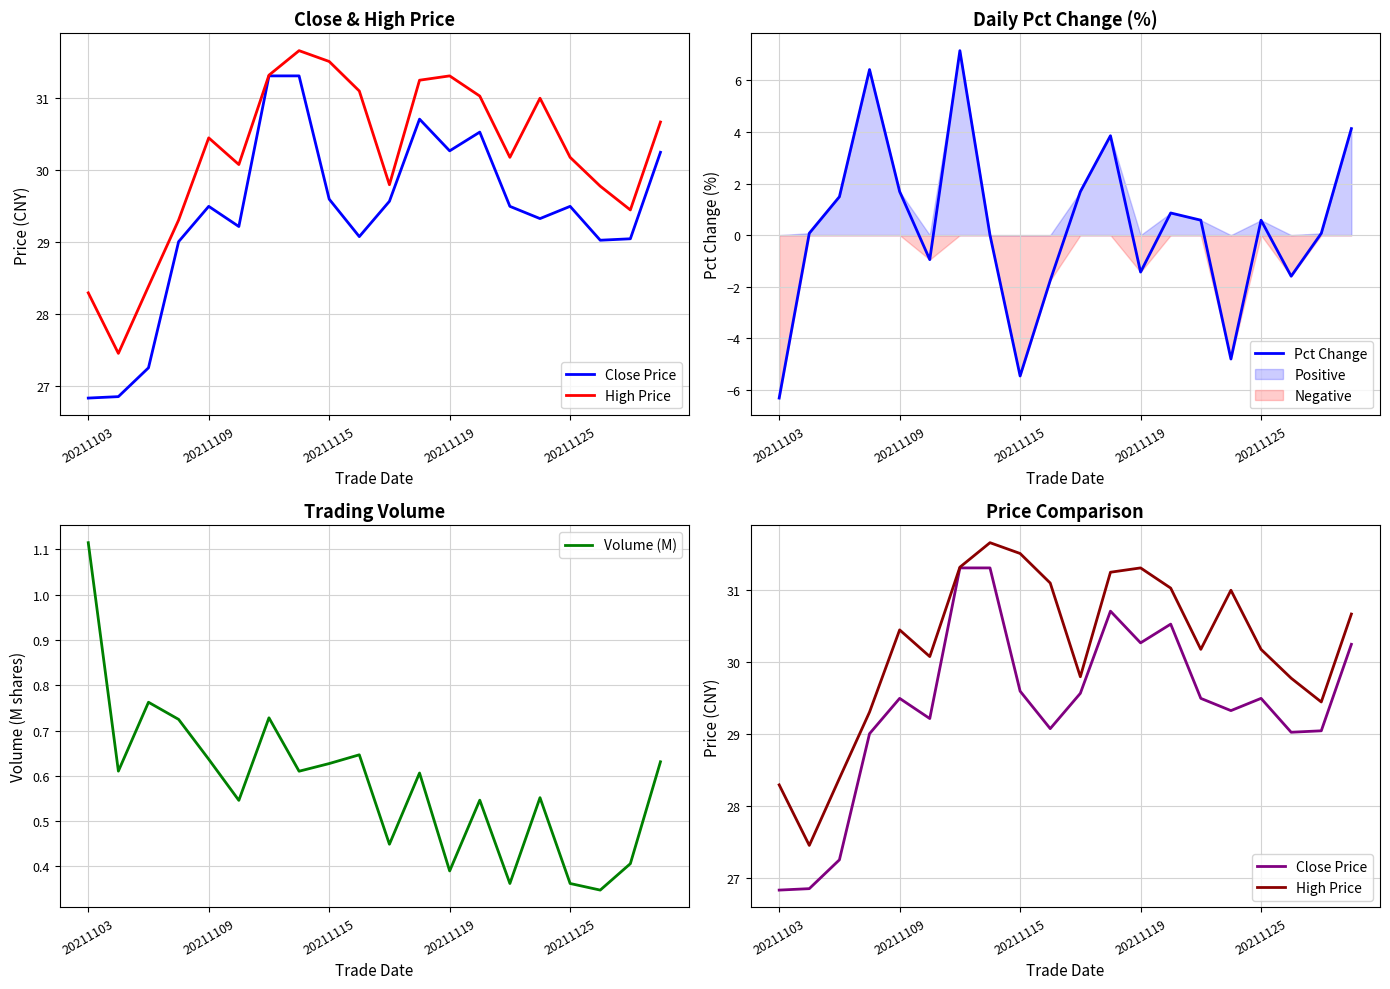

How many Volume (M) values are between 0 and 1?

19